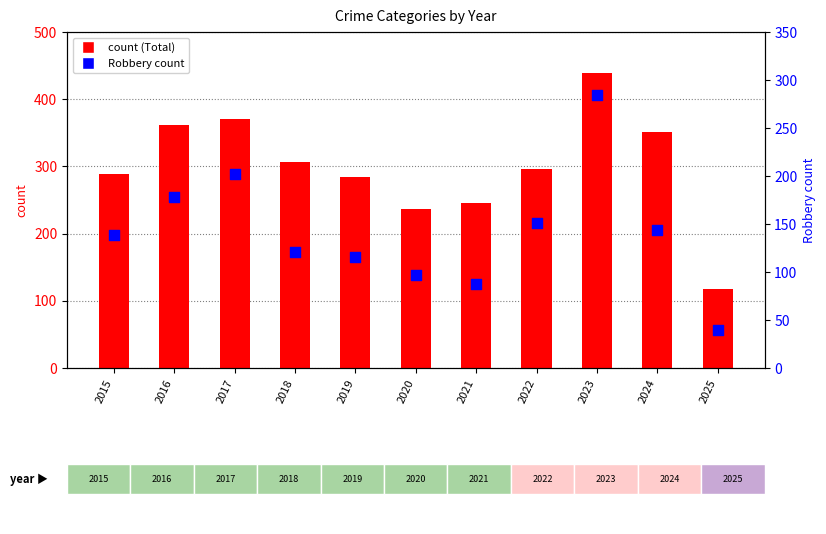

At which category is the sum across all series the highest?

2023